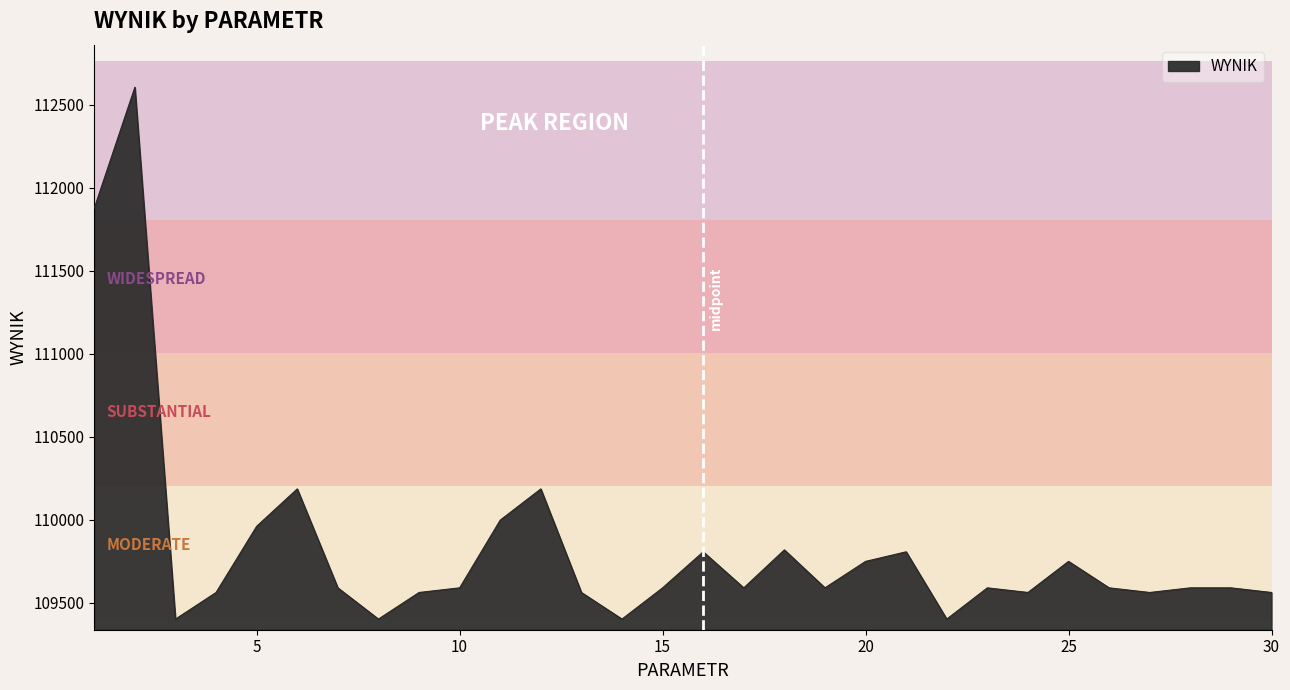

What is the minimum value shown in the chart?

109401.8